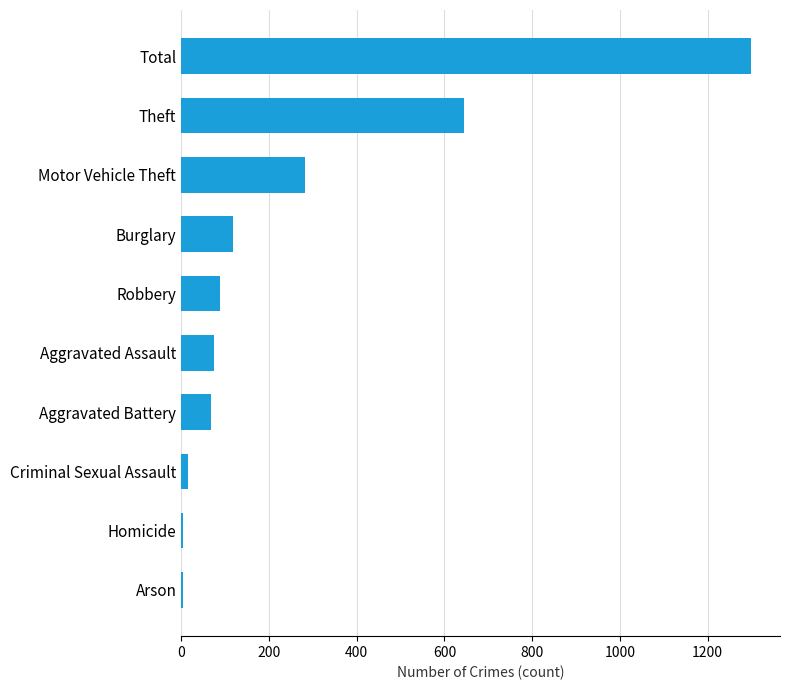

What is the difference between the values at Theft and Aggravated Battery?

577